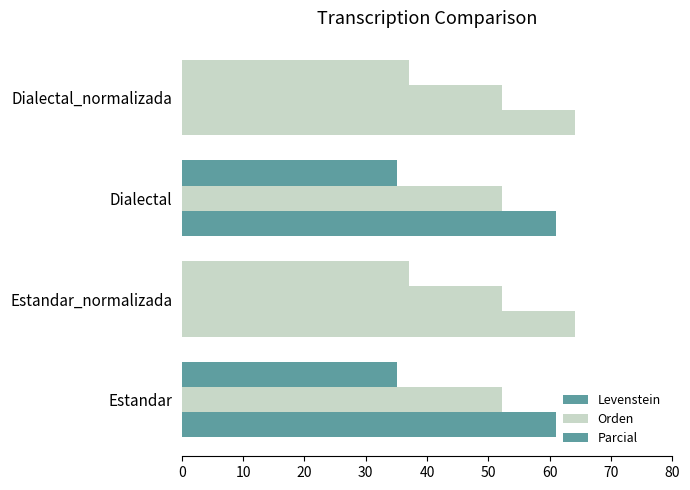

How many data points in Levenstein are above 36?

2